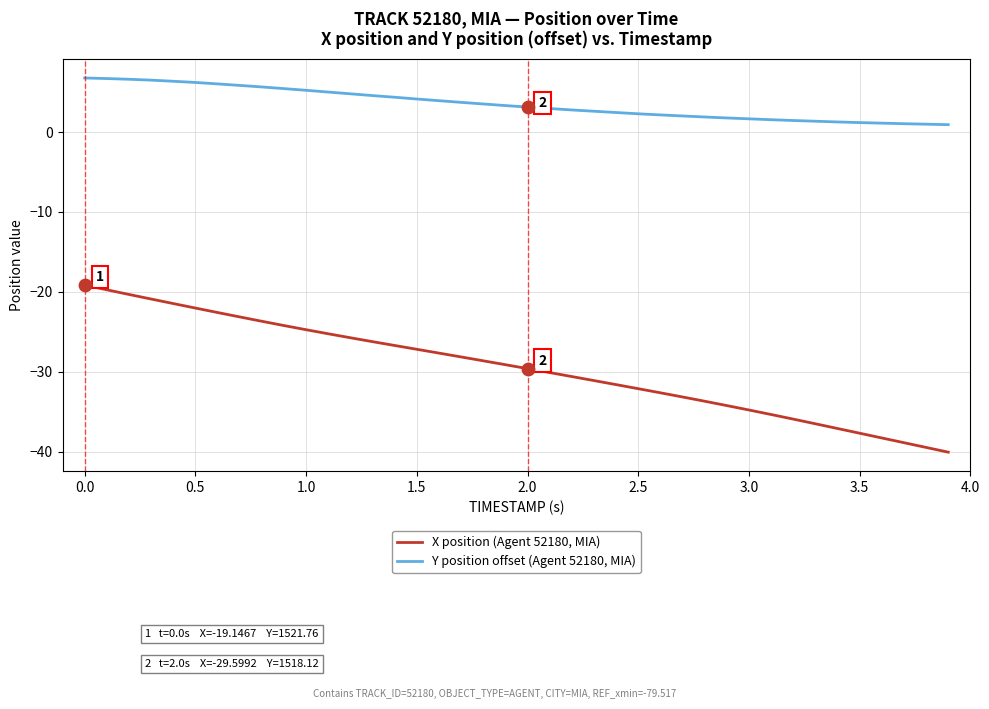

What are all the series names shown in the legend?

X position (Agent 52180, MIA), Y position offset (Agent 52180, MIA)